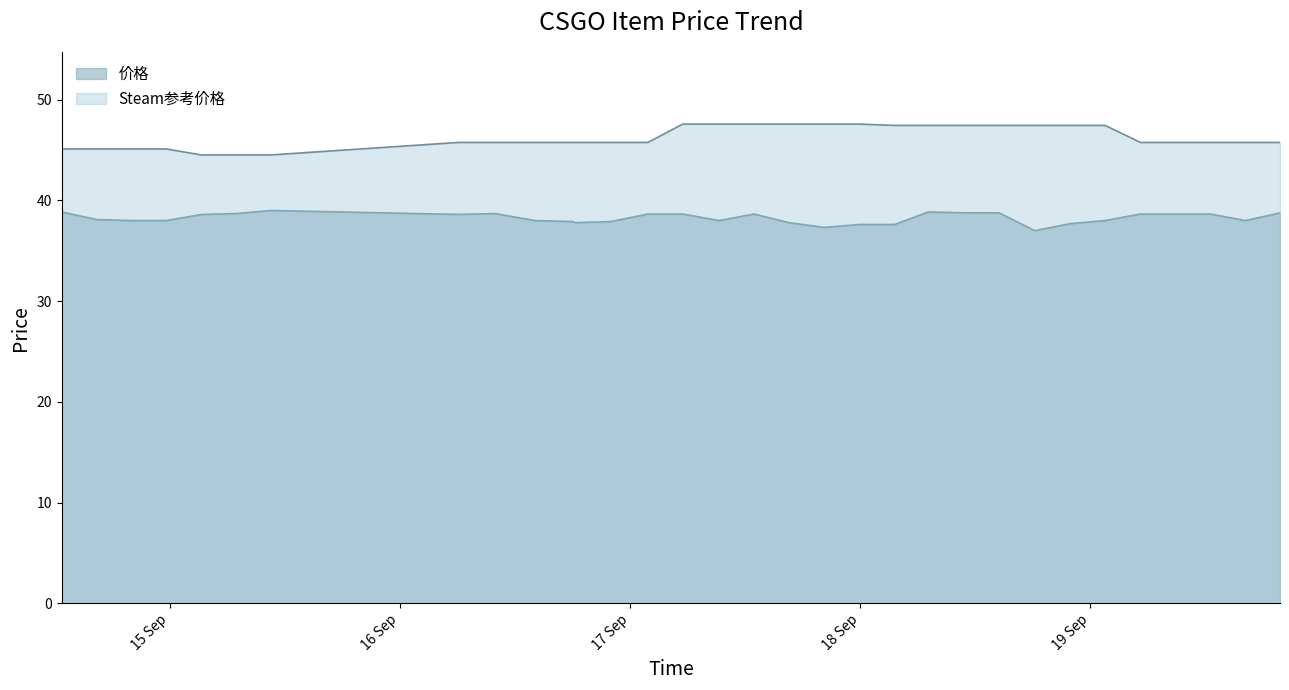

Reading left to right, what are all the values shown in this chart?

价格: 38.9	38.1	38.0	38.0	38.6	38.7	39.0	38.6	38.7	38.6	38.0	37.9	37.8	37.9	38.6	38.6	38.0	38.6	37.8	37.3	37.6	37.6	38.9	38.8	38.8	37.0	37.7	38.0	38.6	38.6	38.6	38.6	38.0	38.8
Steam参考价格: 45.1	45.1	45.1	45.1	44.5	44.5	44.5	45.8	45.8	45.8	45.8	45.8	45.8	45.8	45.8	47.6	47.6	47.6	47.6	47.6	47.6	47.5	47.5	47.5	47.5	47.5	47.5	47.5	45.8	45.8	45.8	45.8	45.8	45.8